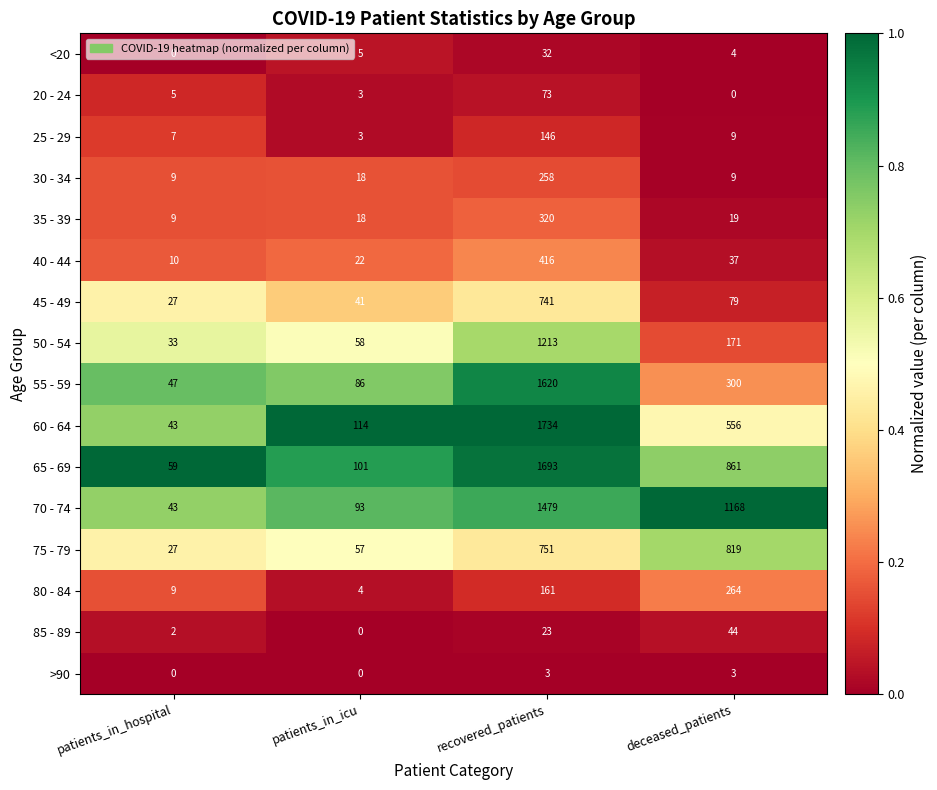

True or false: 75 - 79 has a value of 751 at recovered_patients.

True